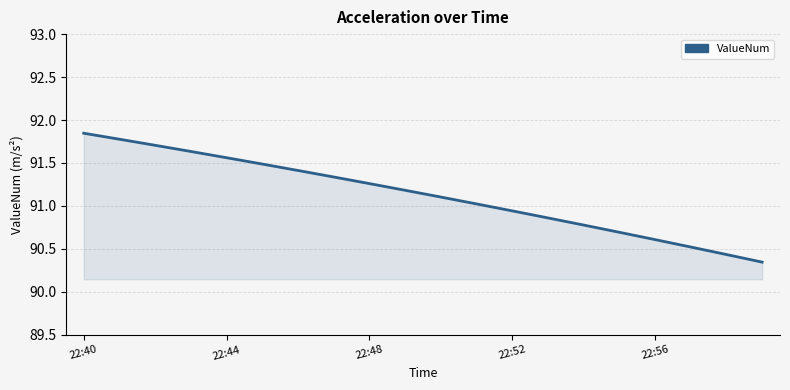

What is the difference between the maximum and minimum values?

1.5